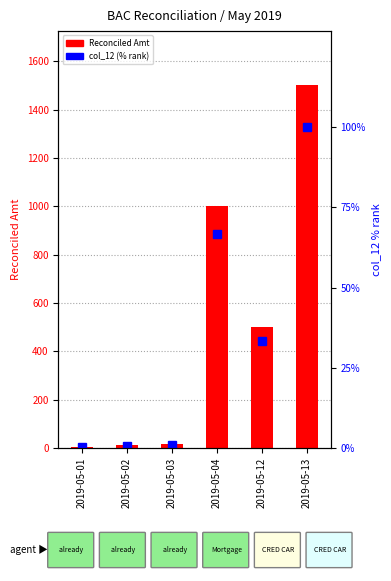

True or false: col_12 (percentile rank) has a value of 0.7 at 2019-05-02.

True